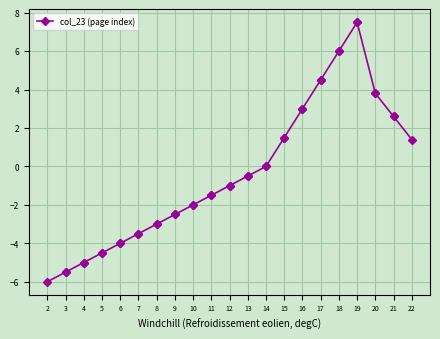

Between 5 and 7, which is larger?

7